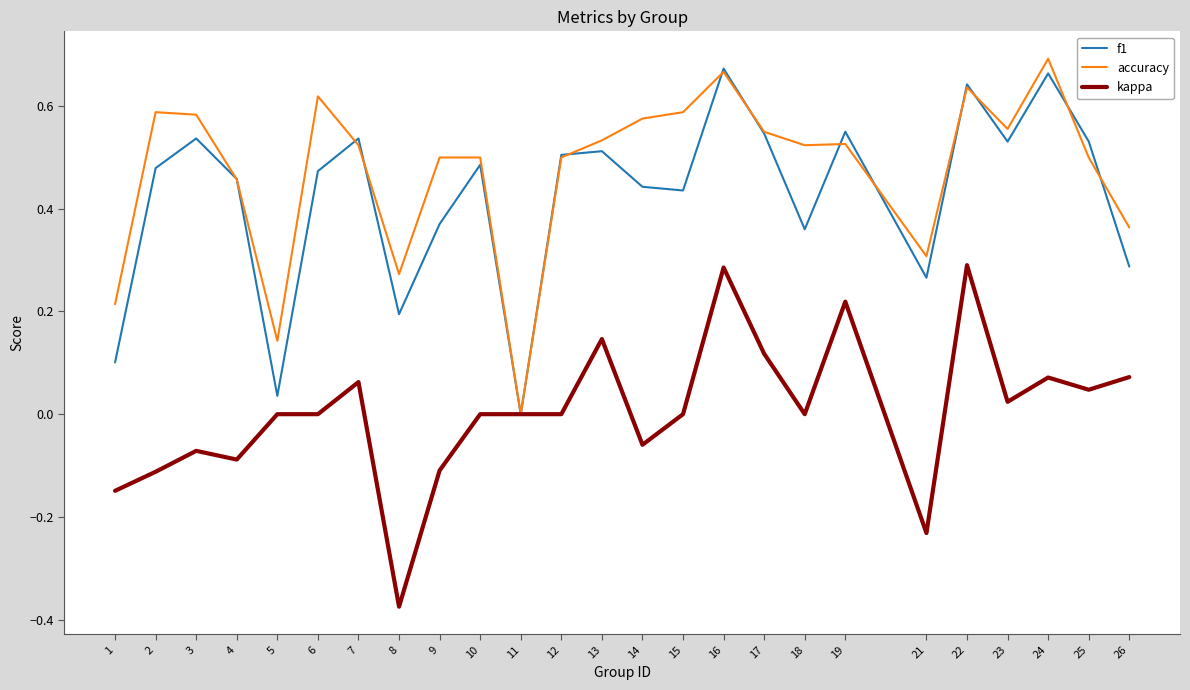

The value of f1 at 3 is 0.5. True or false?

True